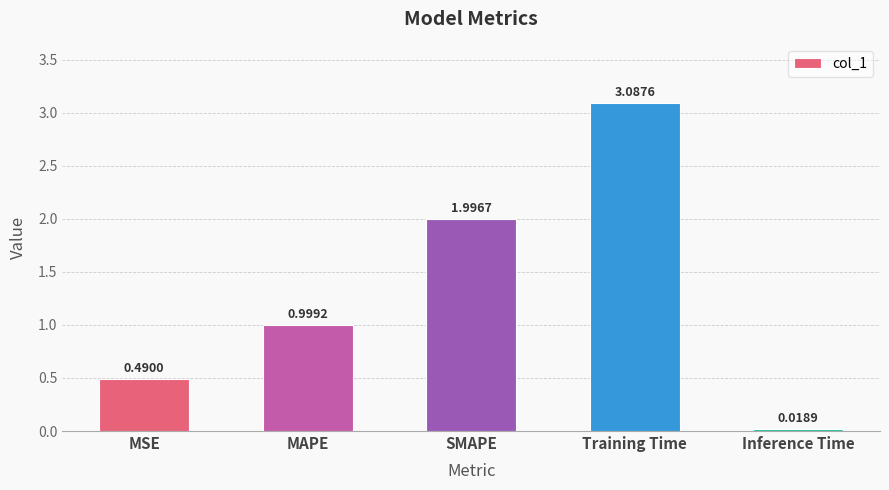

Where is the data nearest to the value 1?

MAPE